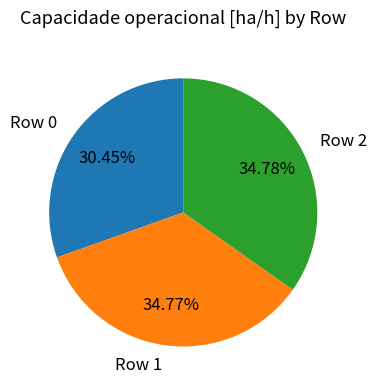

Approximately how many times larger is the value at Row 2 compared to Row 0?

1.1